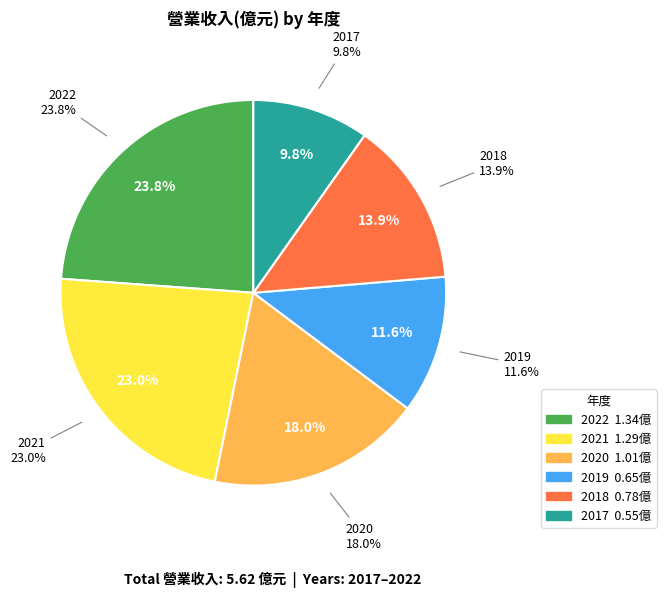

Does any single category account for the majority?

No